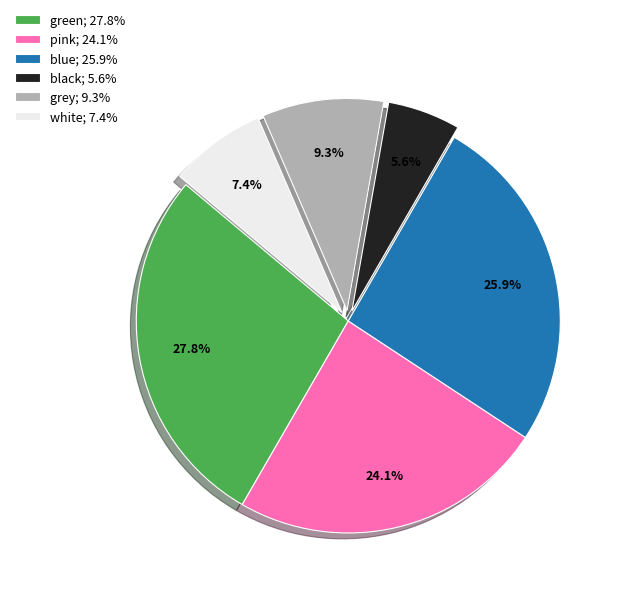

What percentage is the blue slice, to the nearest percent?

26%